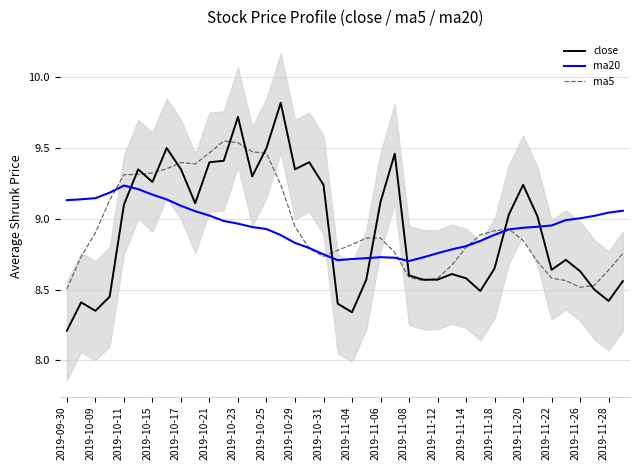

Which series ends up on top after the final intersection of ma20 and close?

ma20